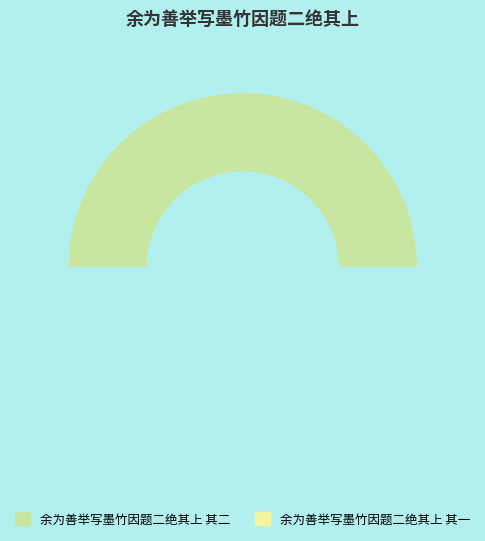

What is the total percentage of 余为善举写墨竹因题二绝其上 其二 and 余为善举写墨竹因题二绝其上 其一?

100.0%